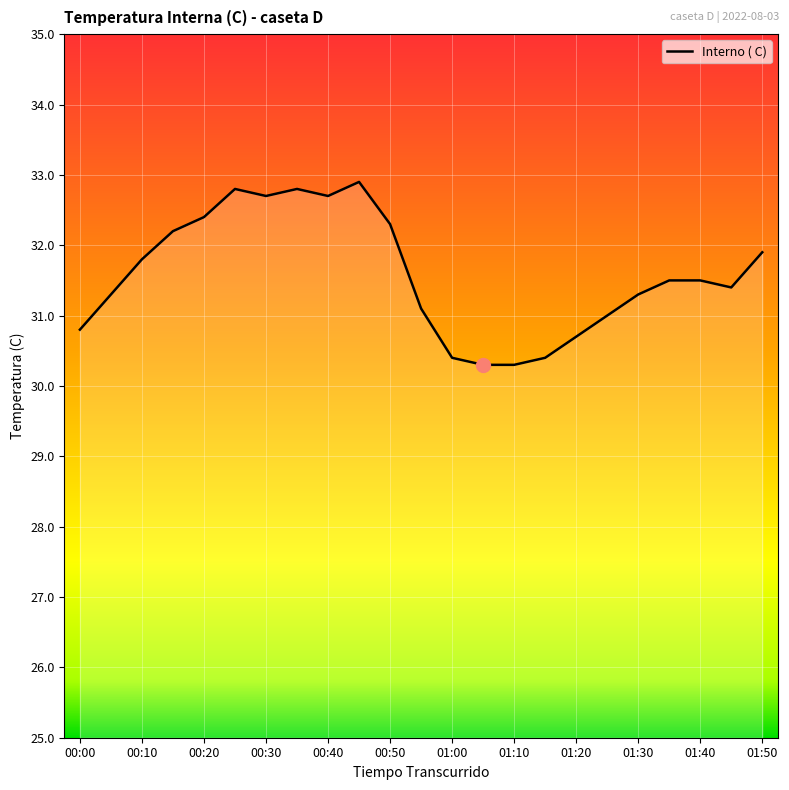

What is the maximum value shown in the chart?

32.9